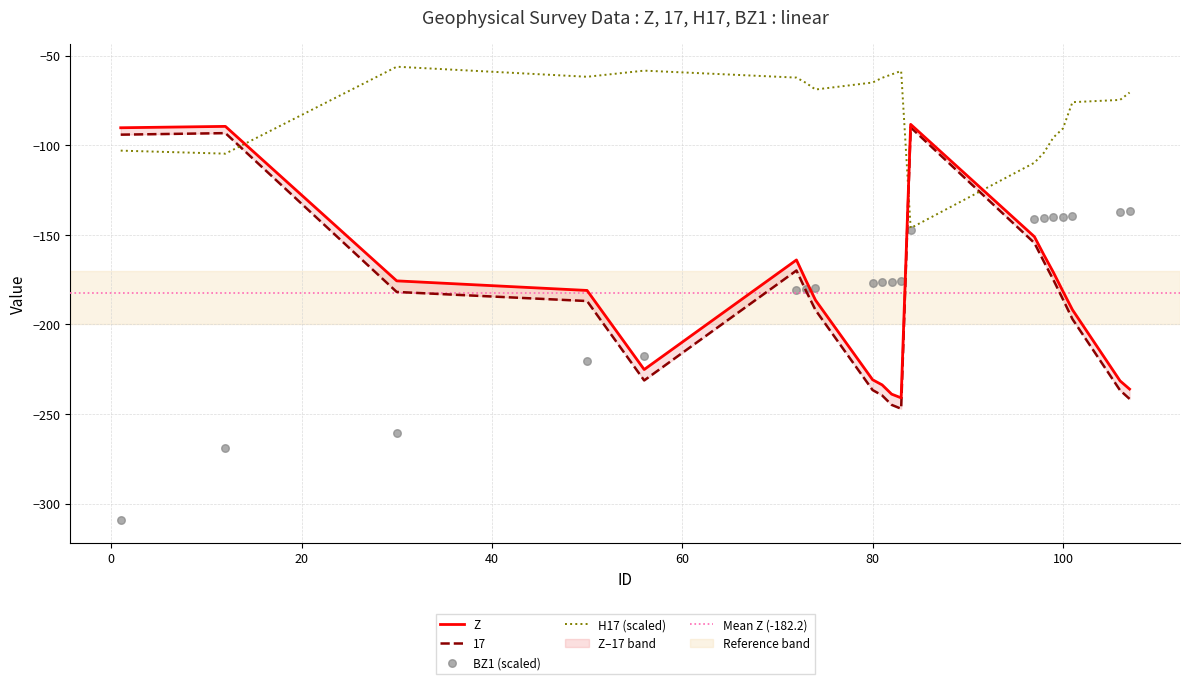

Is the value of BZ1 at 99 greater than the value of 17 at 1?

No